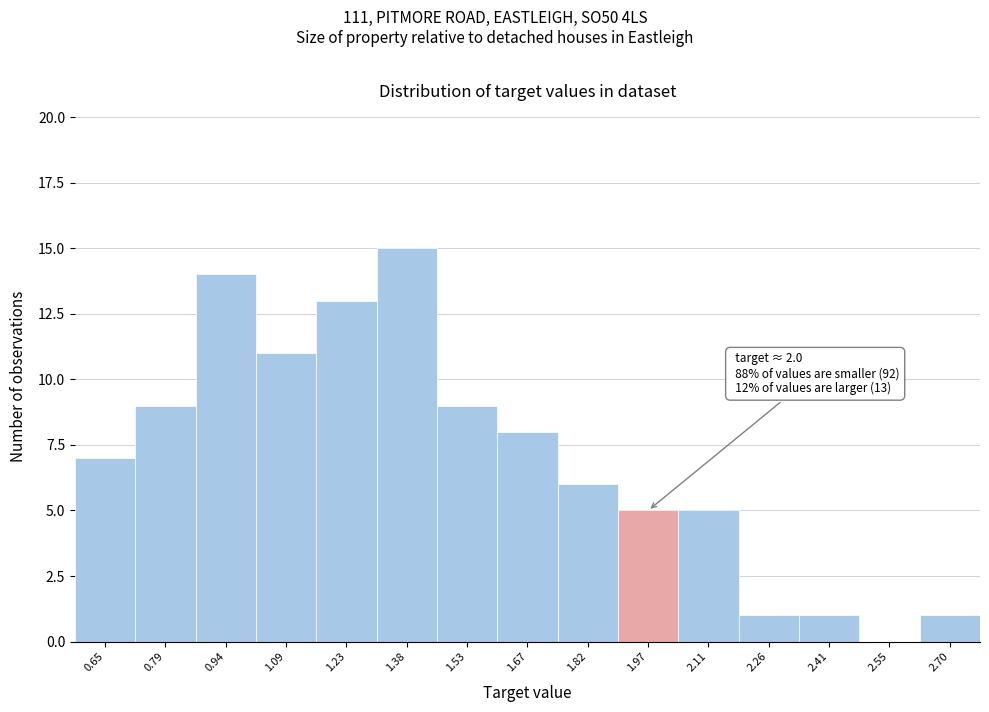

Reading left to right, extract all data points from this chart.

0.65=7	0.79=9	0.94=14	1.09=11	1.23=13	1.38=15	1.53=9	1.67=8	1.82=6	1.97=5	2.11=5	2.26=1	2.41=1	2.55=0	2.70=1